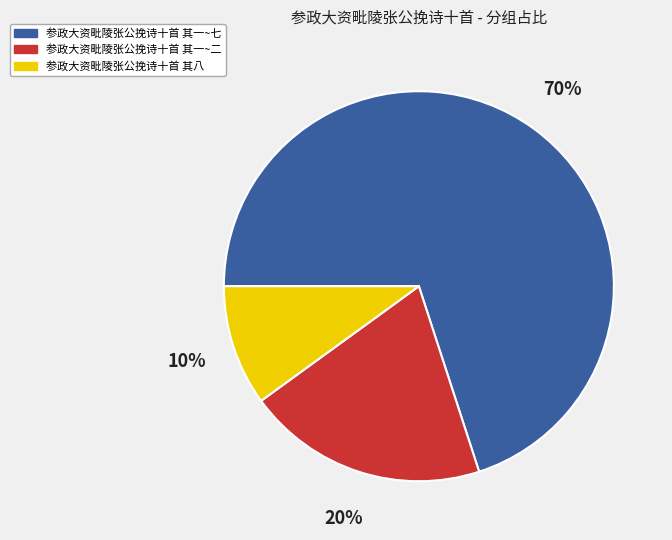

To the nearest percent, what percentage of the pie is 参政大资毗陵张公挽诗十首 其八?

10%